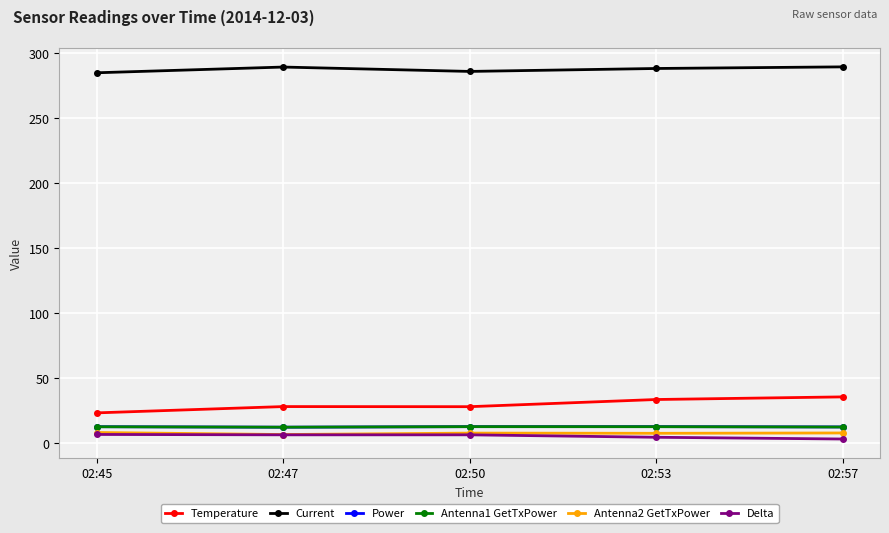

Where does the Current series first go above 287?

02:47